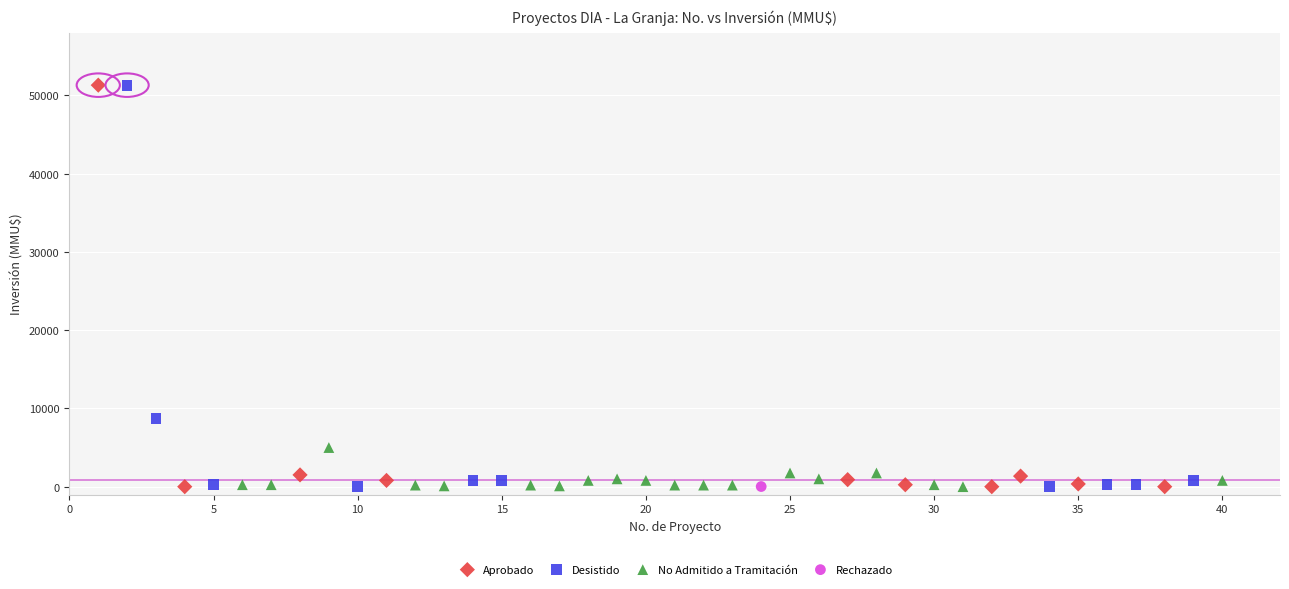

What are all the series names shown in the legend?

Aprobado, Desistido, No Admitido a Tramitación, Rechazado